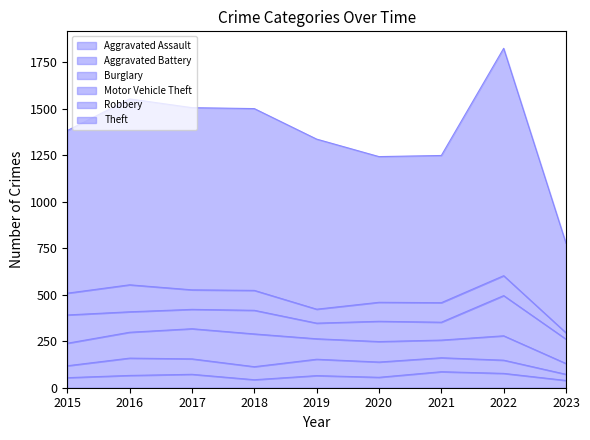

What is the average value of the Theft series?

891